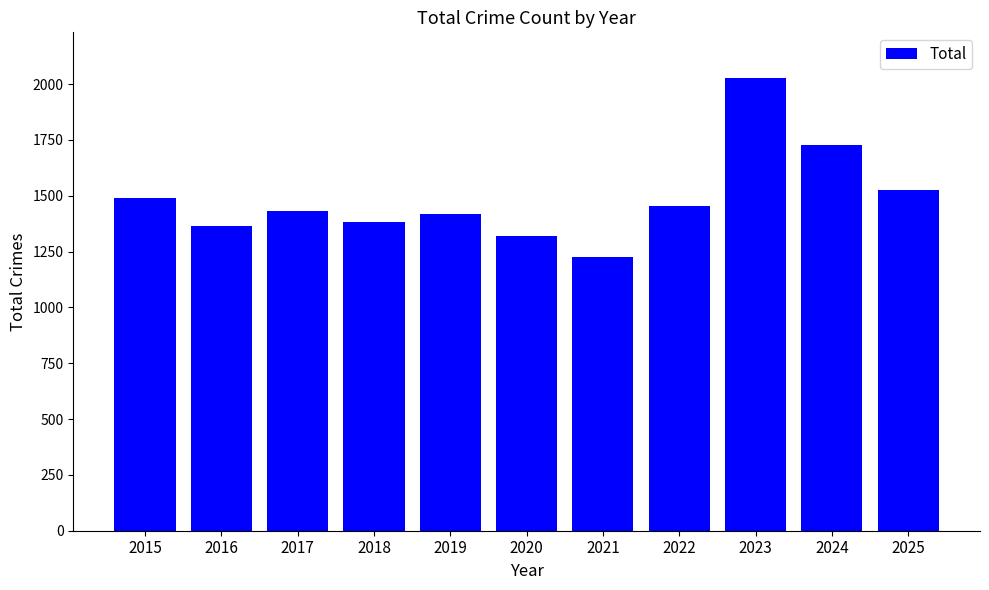

The chart shows a value of 1365 at 2016. True or false?

True